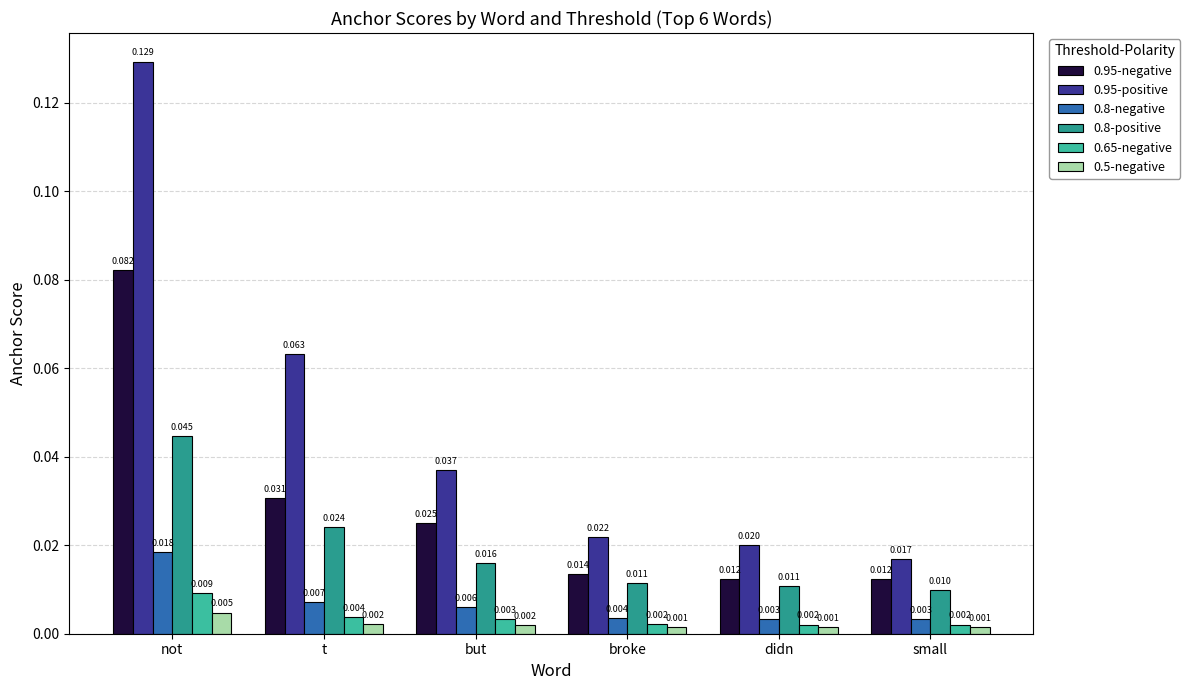

At which label does 0.95-positive reach its peak?

not